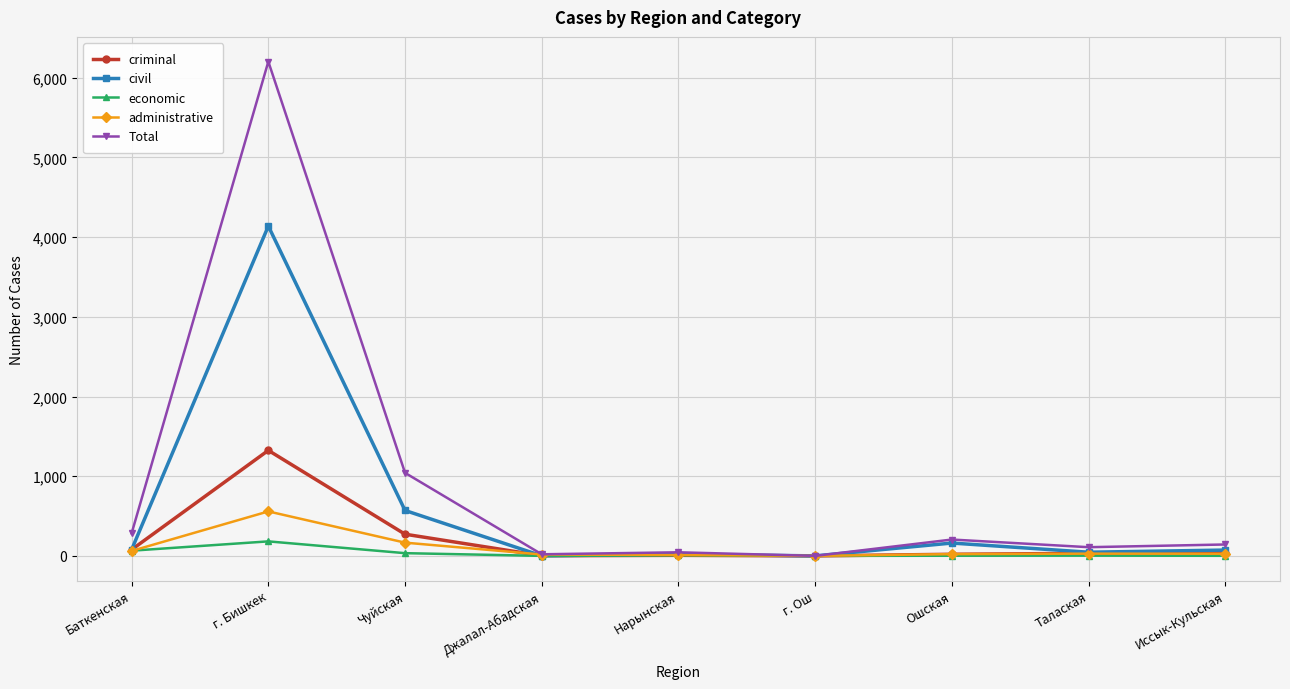

At which category does the chart reach its peak across all series?

г. Бишкек